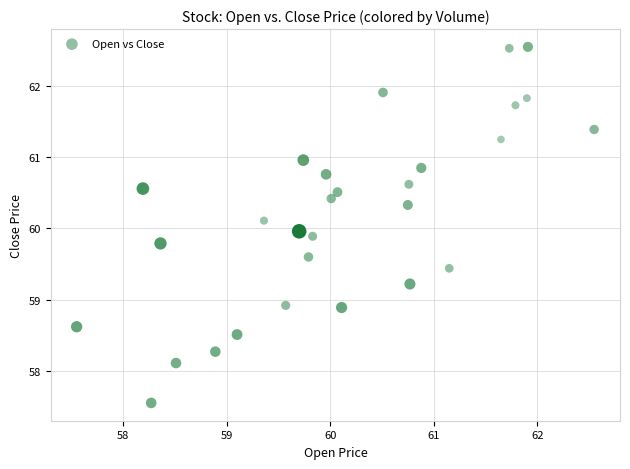

What is the range of Y values (max minus min)?

5.0